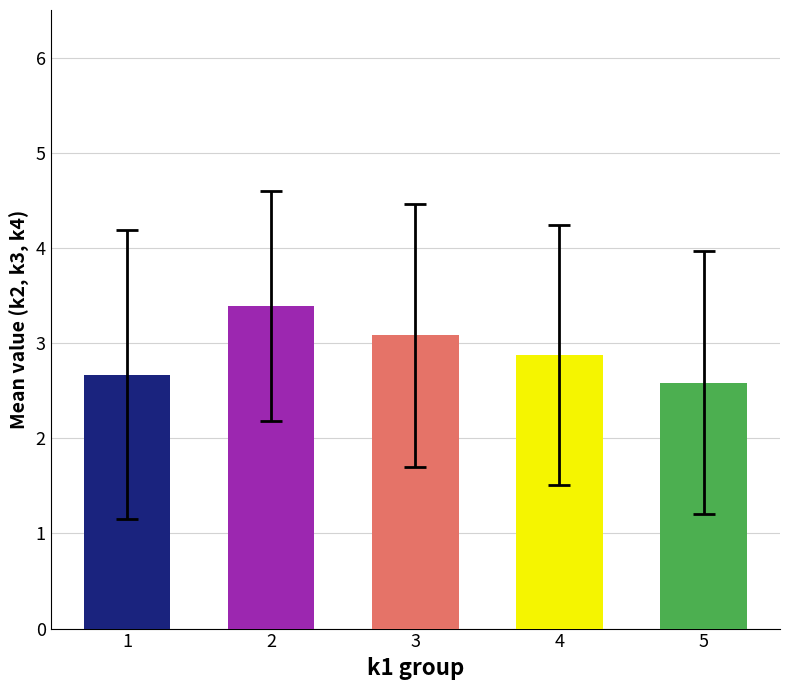

At which label is k2 closest to 2?

5